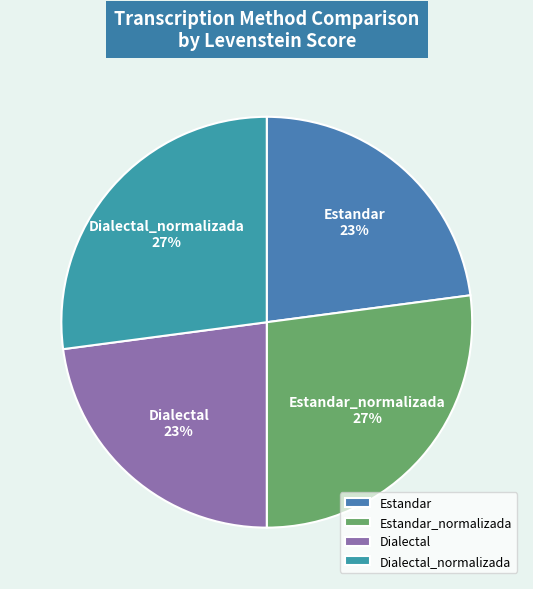

The Dialectal_normalizada slice represents 40% of the pie. True or false?

False